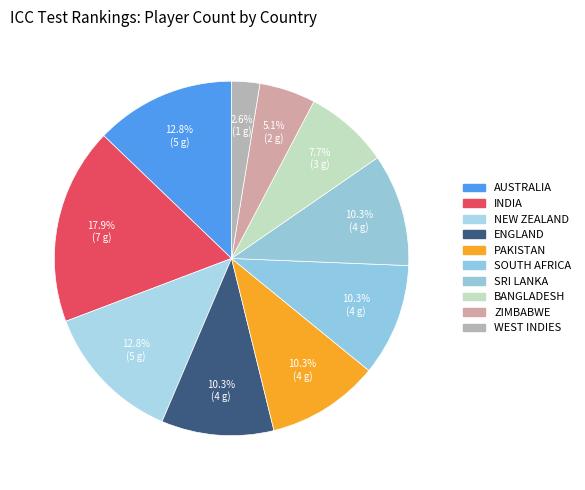

Count the number of slices in the pie.

10